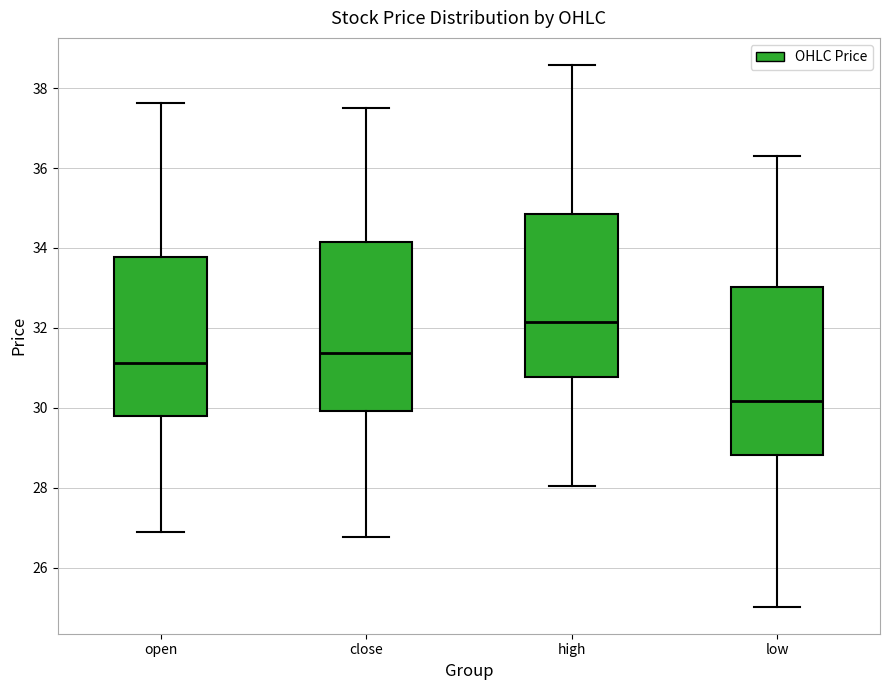

Where is the lower edge of the box for high on the y-axis? The values are not printed on the chart, so give them approximately, as read against the axis.

30.8